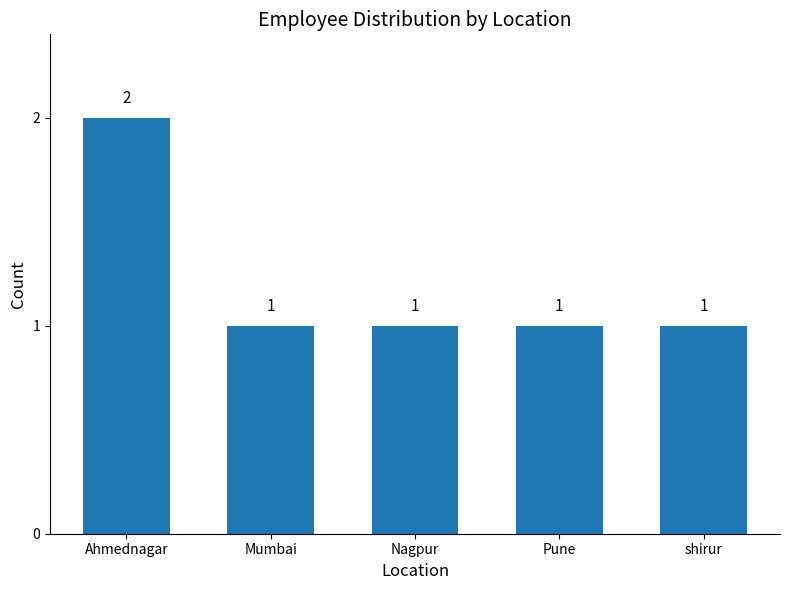

What is the label of the 1st bar from the right?

shirur